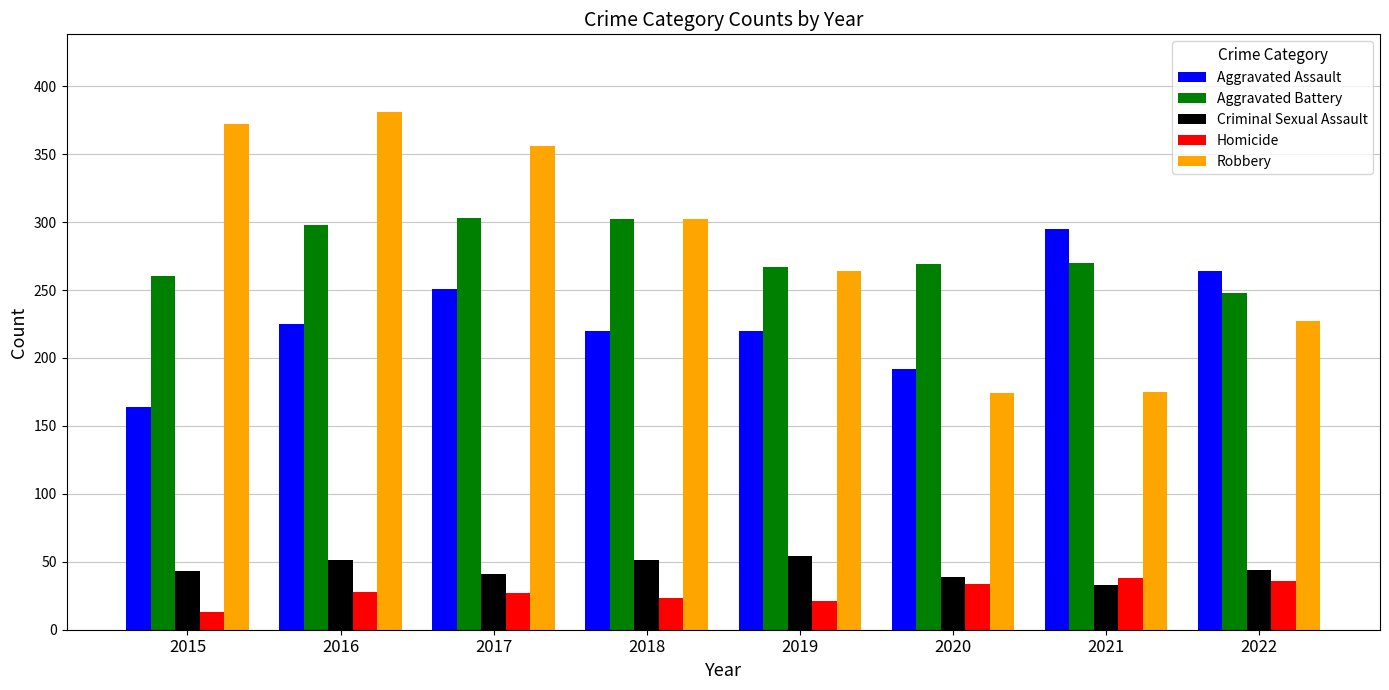

What is the minimum value for Aggravated Battery?

248